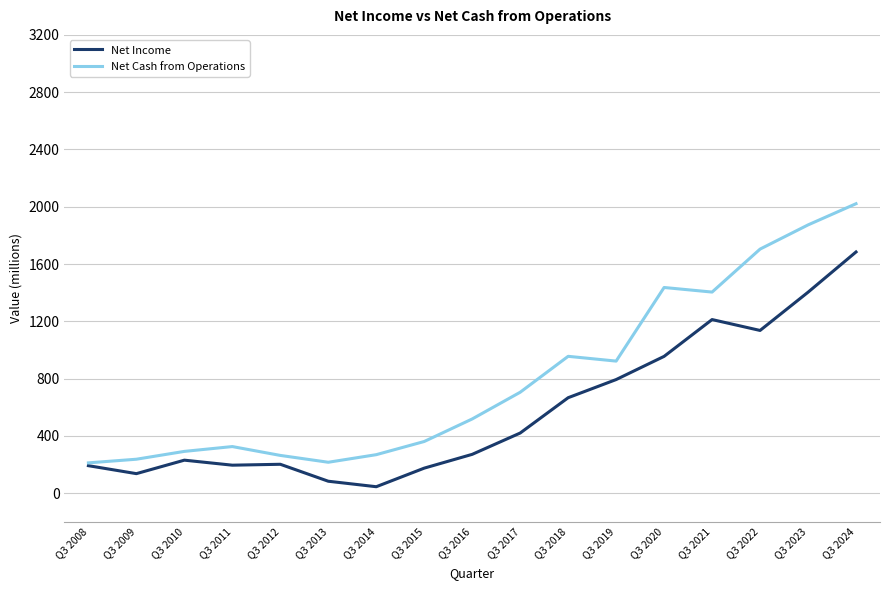

What is the sum of all Net Cash from Operations values?

13709.9